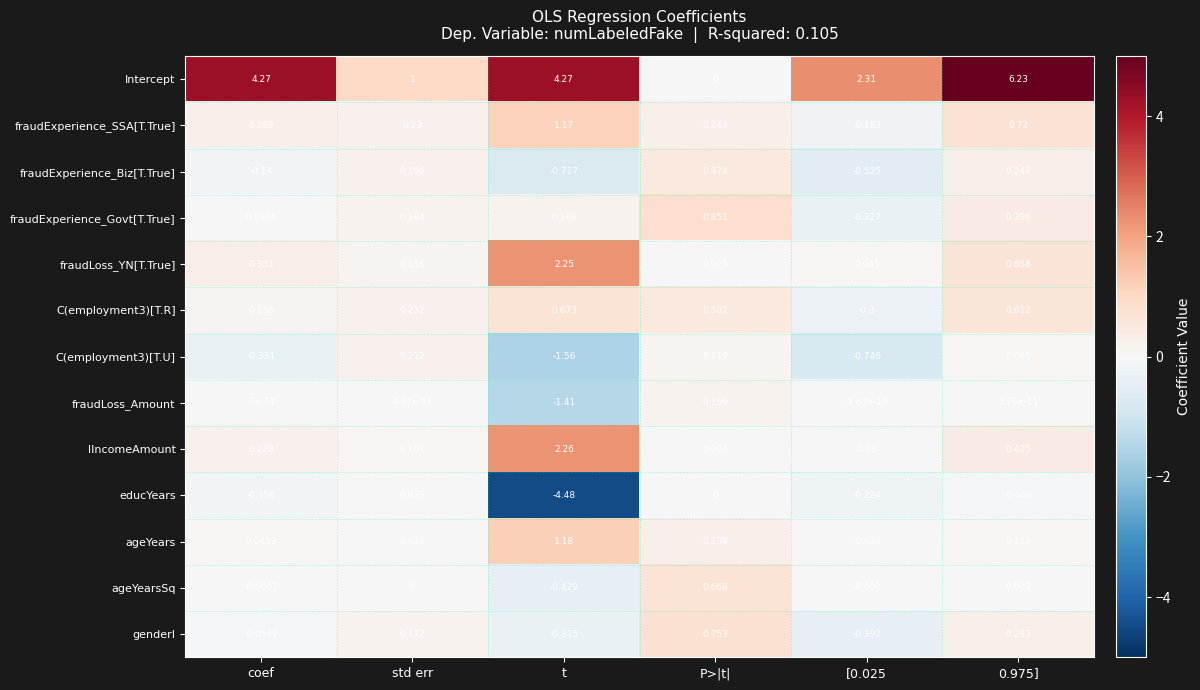

At which label does C(employment3)[T.R] reach its peak?

t